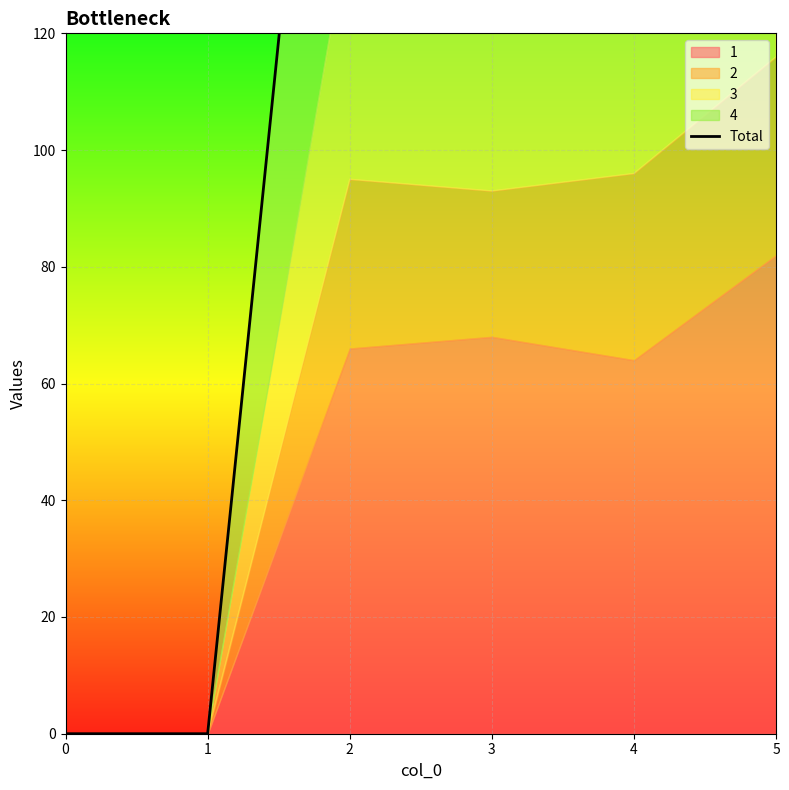

True or false: the data shows 170 at 1.

False